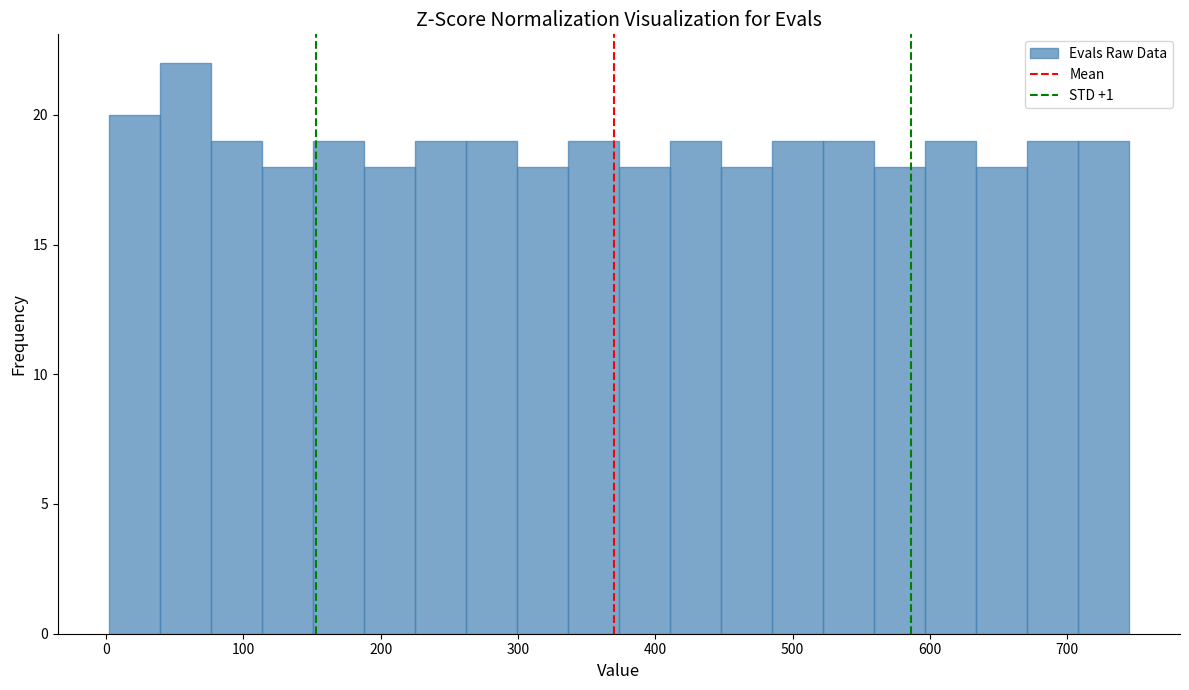

Around what value on the x-axis is the tallest bar? Give the approximate position of its centre, as read against the axis.

60